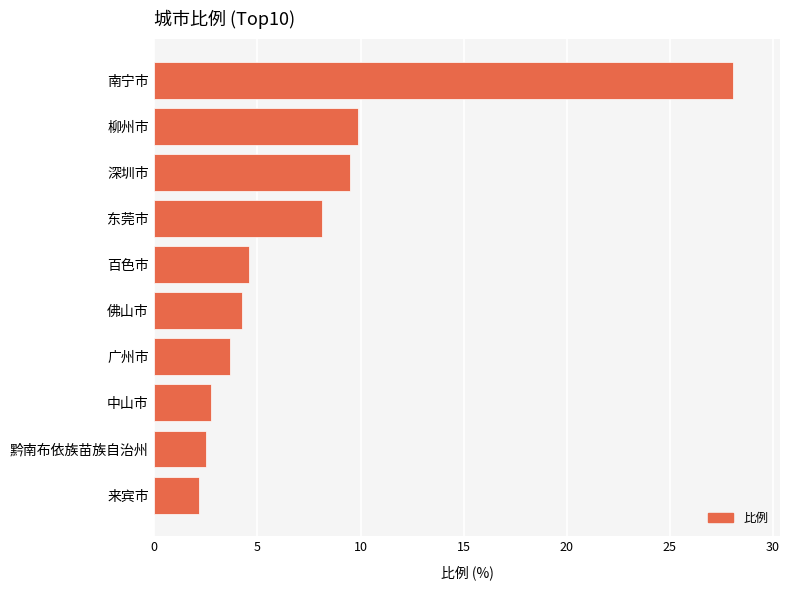

What is the greatest value displayed?

28.1